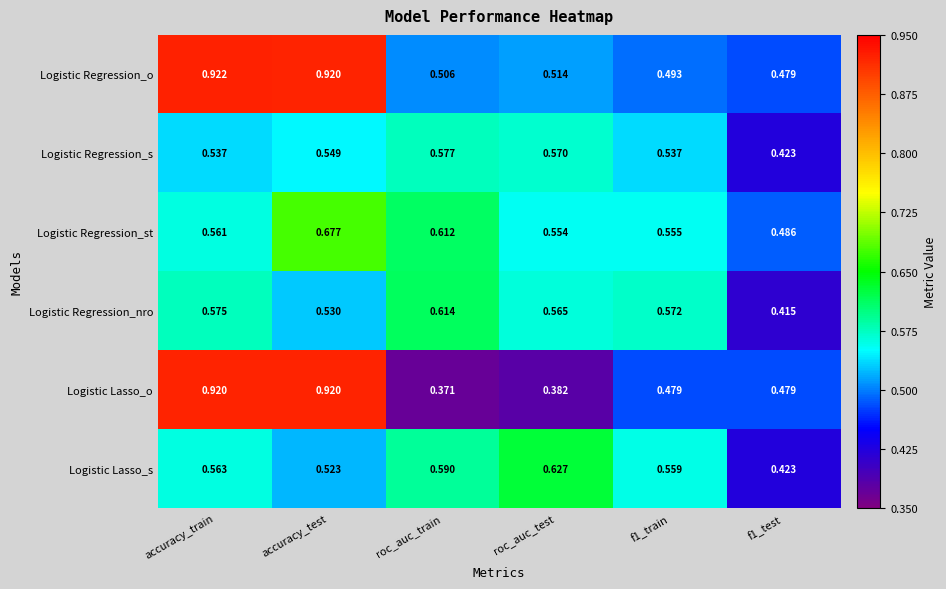

List the series in order of their peak value, highest first.

Logistic Regression_o, Logistic Lasso_o, Logistic Regression_st, Logistic Lasso_s, Logistic Regression_nro, Logistic Regression_s